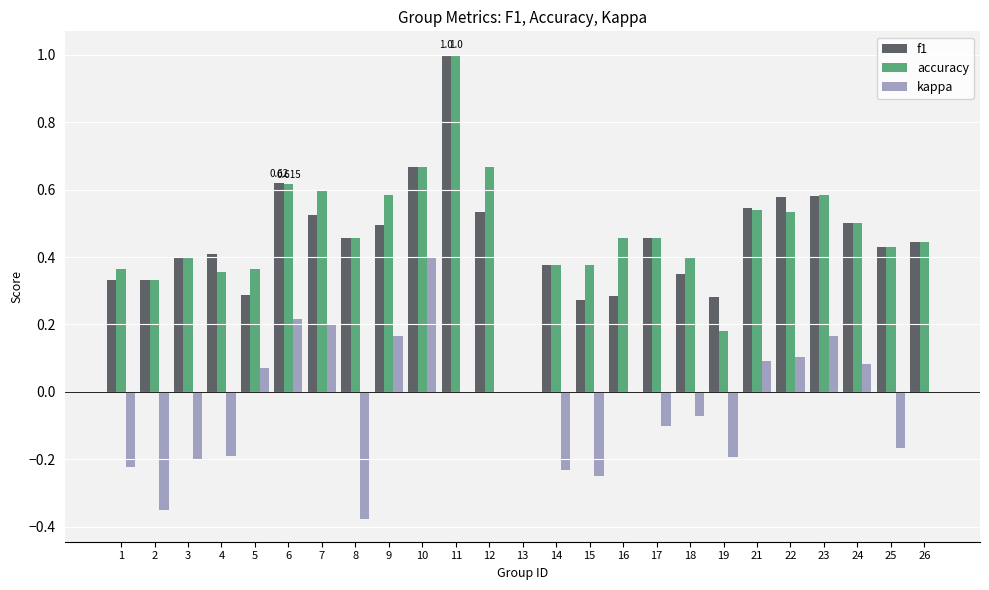

Is the value of f1 at 7 greater than the value of kappa at 8?

Yes